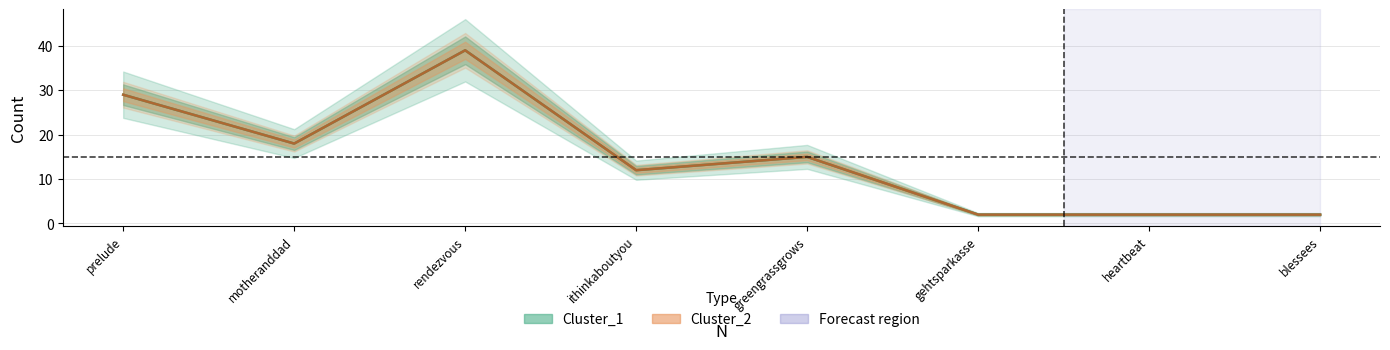

True or false: Cluster_2 and Cluster_1 intersect in this chart.

False